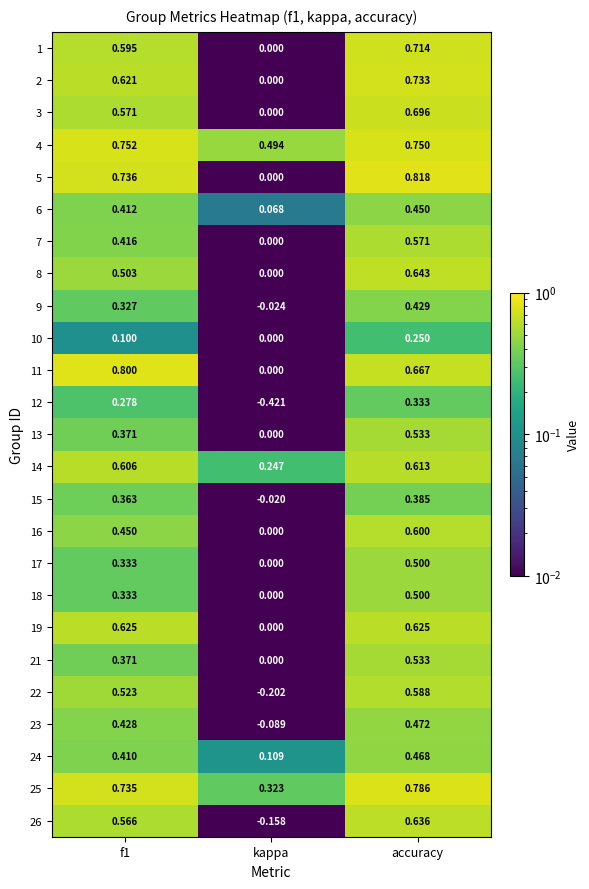

Which series has the largest range (max minus min)?

5